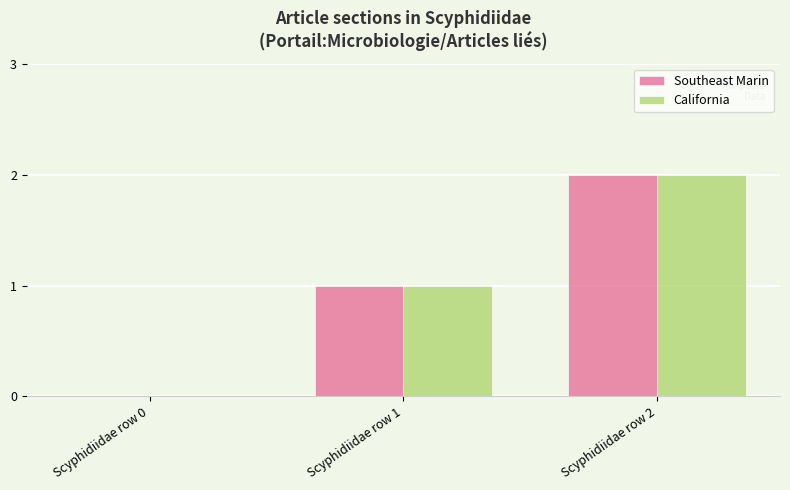

At which category is the sum across all series the highest?

Scyphidiidae row 2